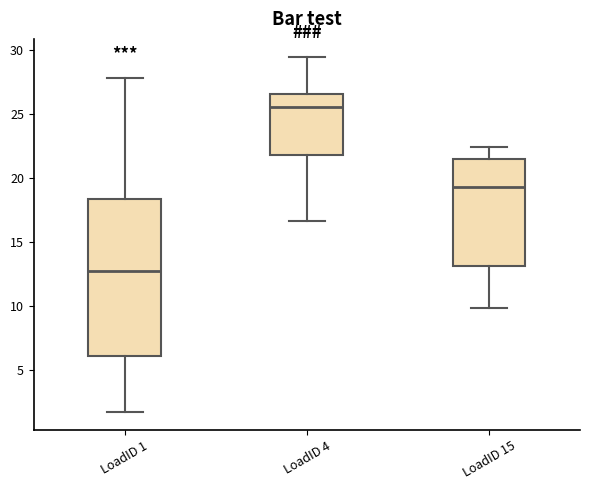

Comparing the boxes themselves (not the whiskers), which one is the tallest?

LoadID 1